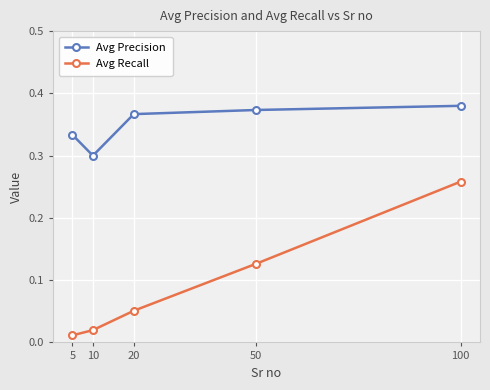

What is the sum of the Avg Precision values at 5 and 10?

0.6